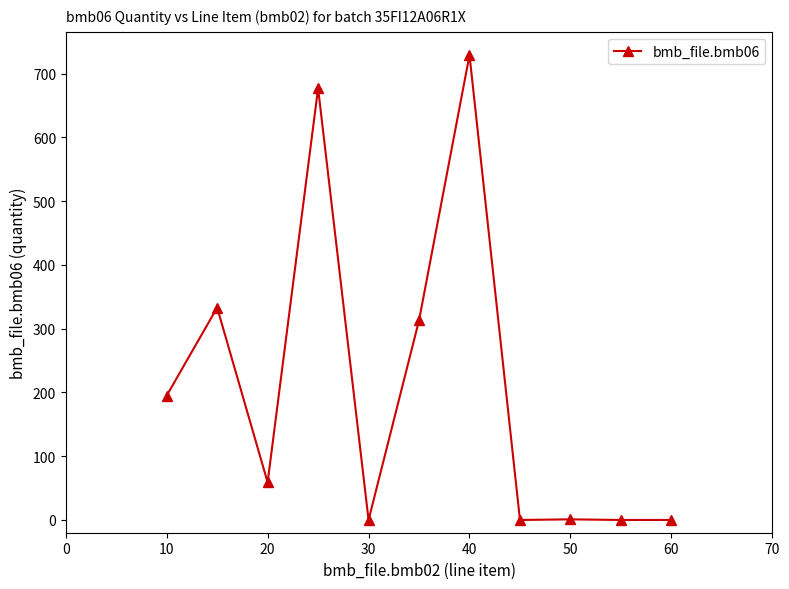

What is the maximum value shown in the chart?

729.0